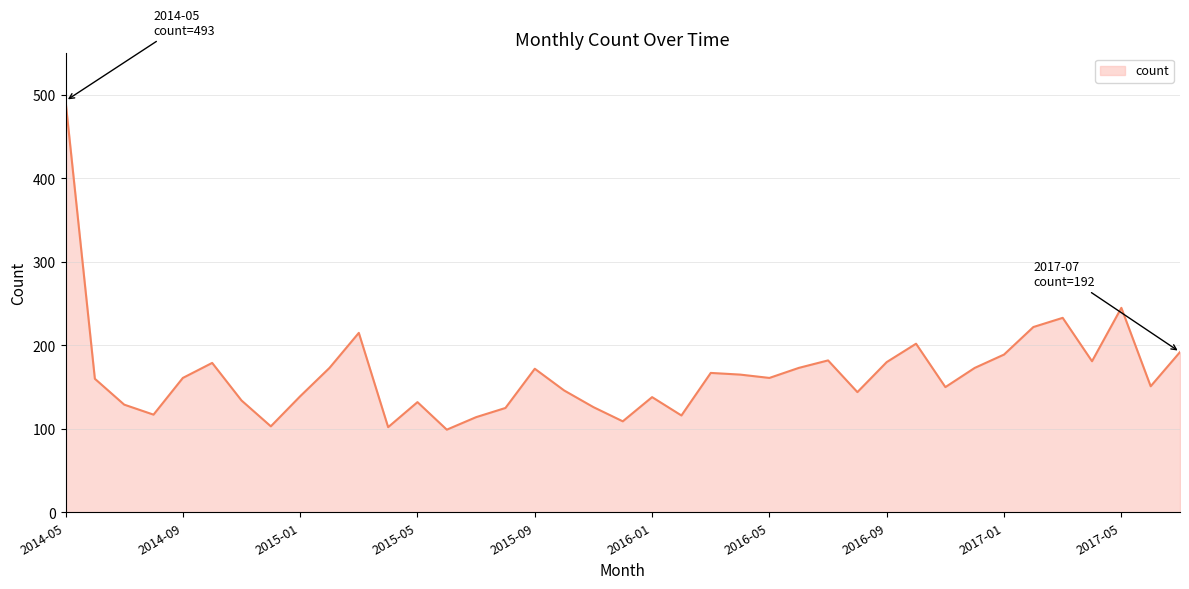

What is the smallest value displayed?

99